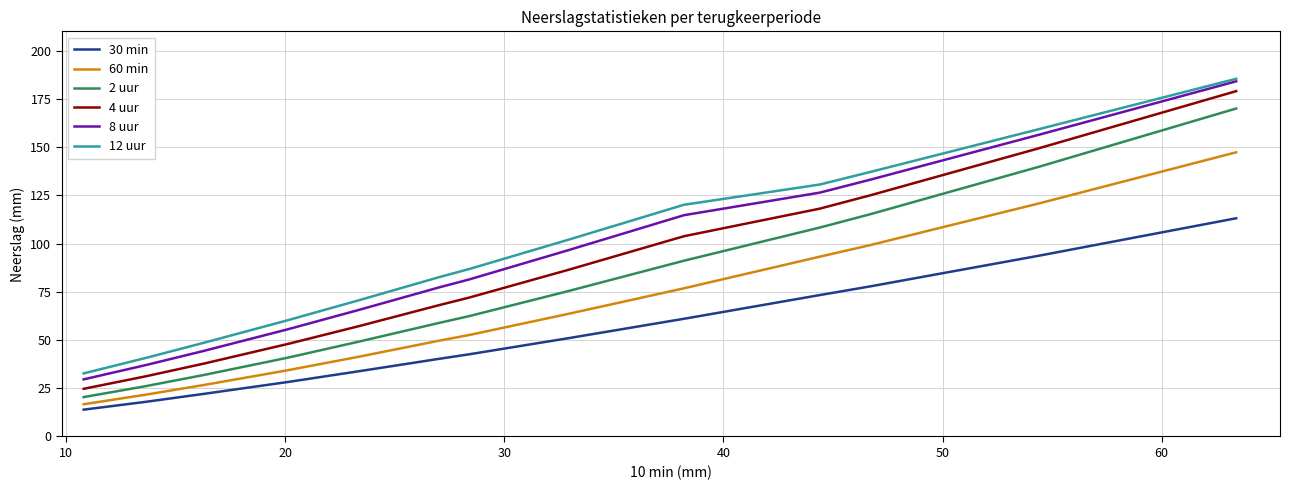

True or false: 4 uur and 2 uur cross at least once.

False